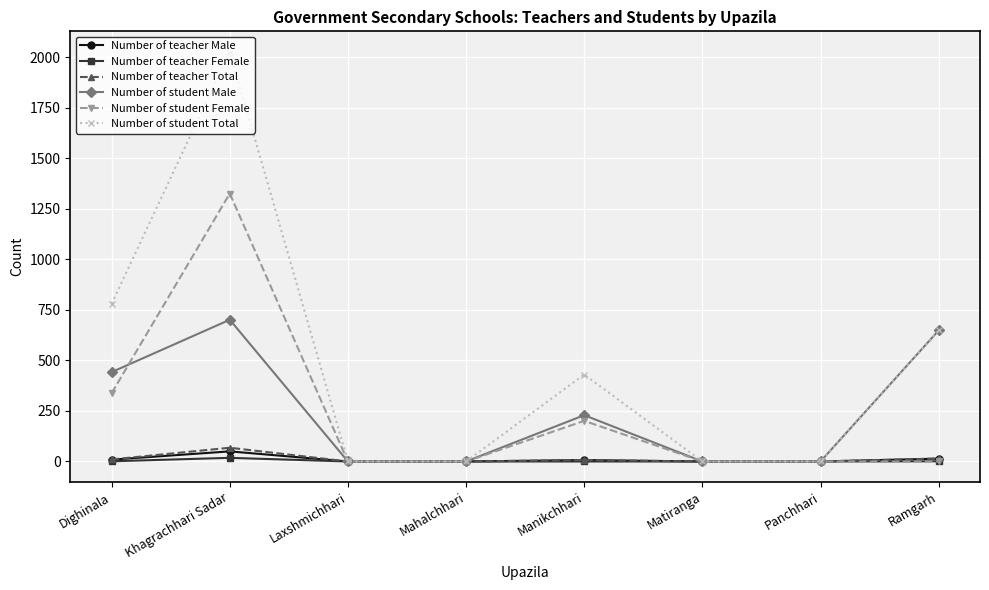

What is the label of the 2nd point from the left?

Khagrachhari Sadar